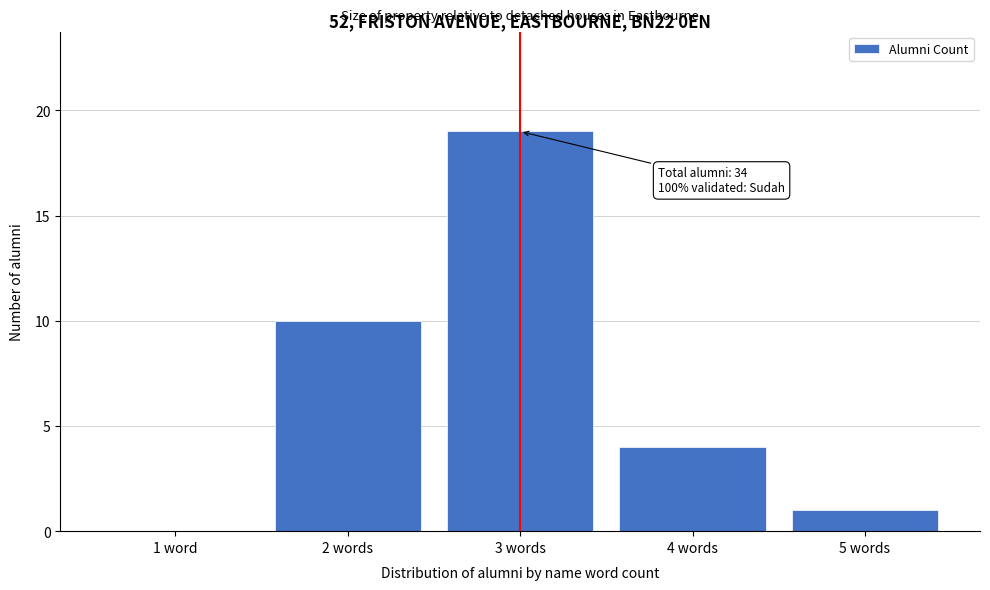

Reading left to right, list all the values displayed in this chart.

1 word=0	2 words=10	3 words=19	4 words=4	5 words=1